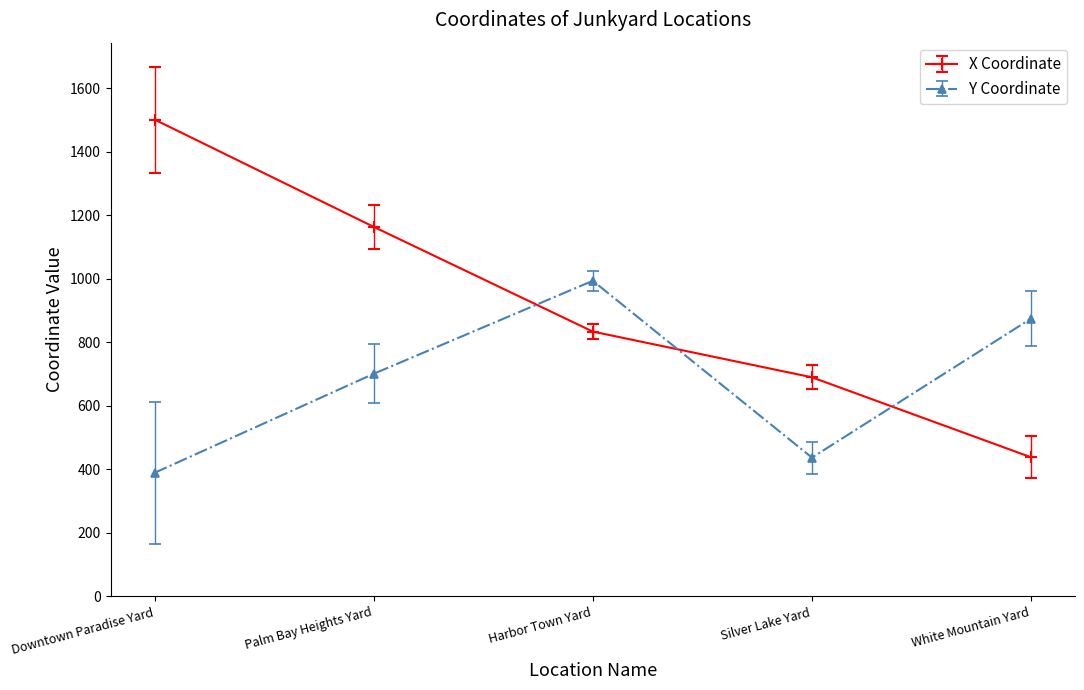

Which series has the largest range (max minus min)?

X Coordinate